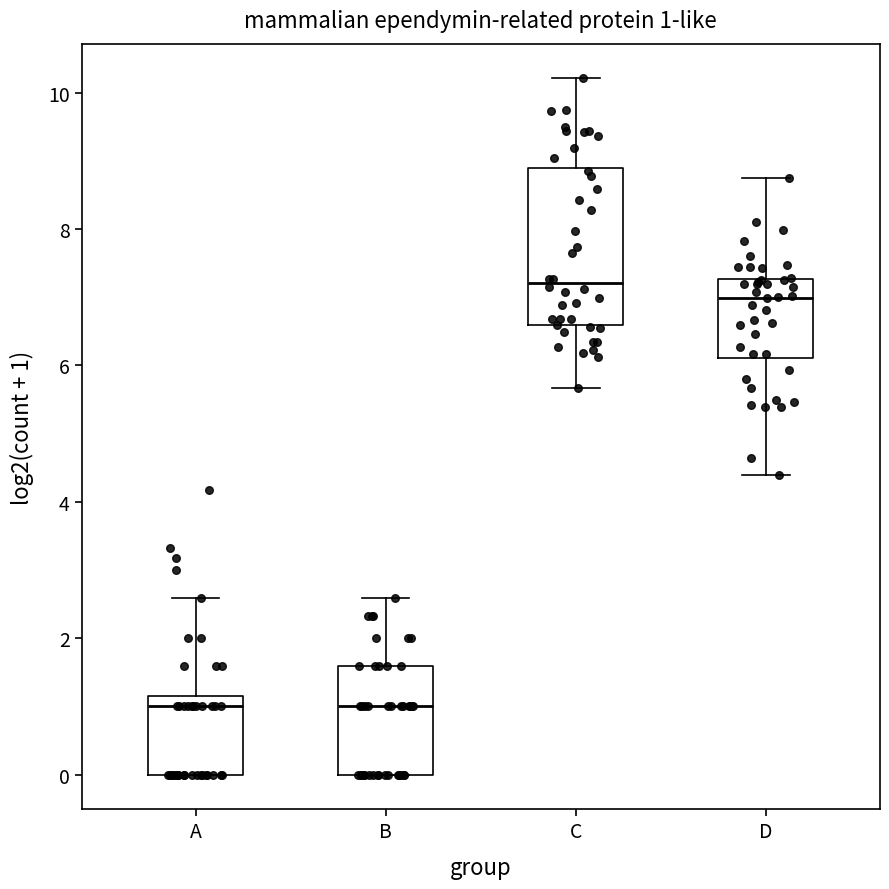

Which box is the tallest, from its lower edge to its upper edge?

C